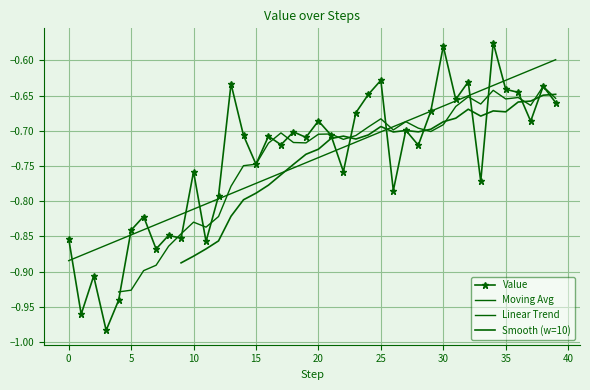

What is the change in value from 2 to 36?

+0.3